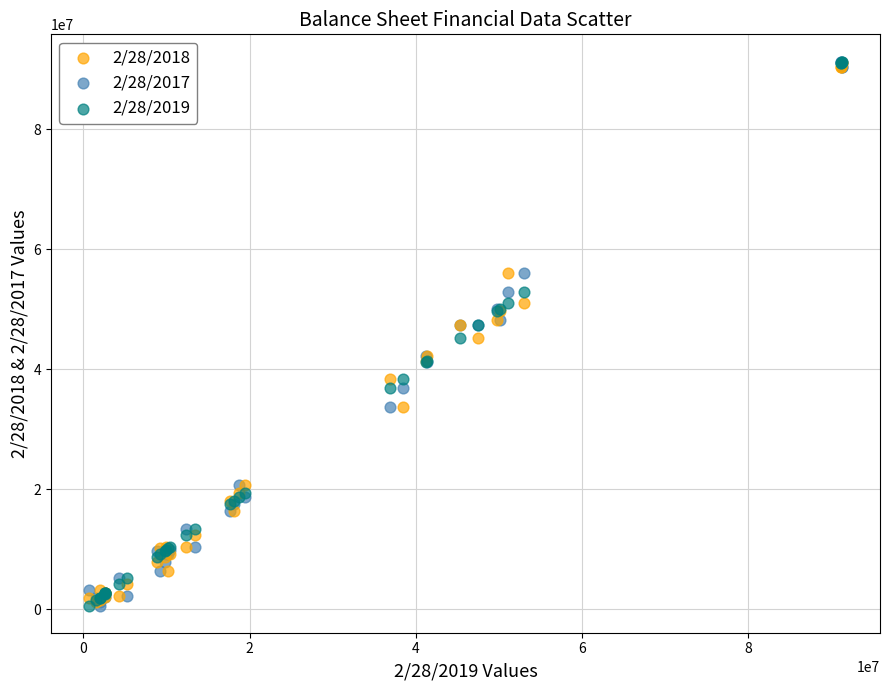

What are all the series names shown in the legend?

2/28/2018, 2/28/2017, 2/28/2019